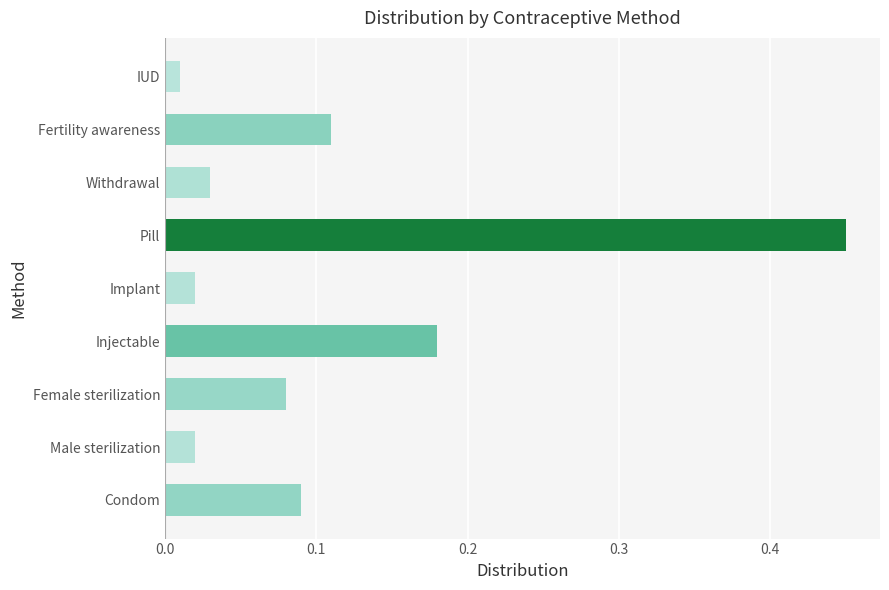

Between Condom and Withdrawal, which is larger?

Condom